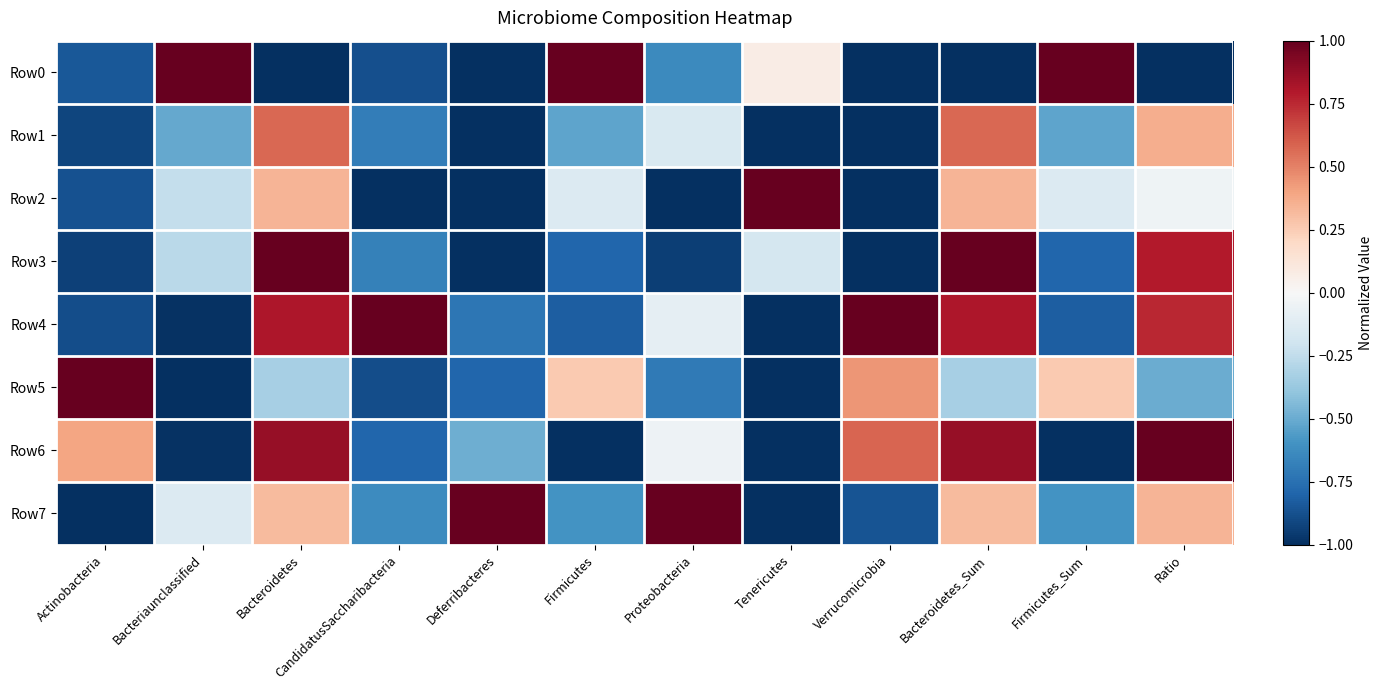

Reading left to right, extract all data points from this chart.

Row0: Actinobacteria=-0.8	Bacteriaunclassified=1.0	Bacteroidetes=-1.0	CandidatusSaccharibacteria=-0.9	Deferribacteres=-1.0	Firmicutes=1.0	Proteobacteria=-0.6	Tenericutes=0.1	Verrucomicrobia=-1.0	Bacteroidetes_Sum=-1.0	Firmicutes_Sum=1.0	Ratio=-1.0
Row1: Actinobacteria=-0.9	Bacteriaunclassified=-0.5	Bacteroidetes=0.6	CandidatusSaccharibacteria=-0.7	Deferribacteres=-1.0	Firmicutes=-0.5	Proteobacteria=-0.1	Tenericutes=-1.0	Verrucomicrobia=-1.0	Bacteroidetes_Sum=0.6	Firmicutes_Sum=-0.5	Ratio=0.4
Row2: Actinobacteria=-0.9	Bacteriaunclassified=-0.2	Bacteroidetes=0.3	CandidatusSaccharibacteria=-1.0	Deferribacteres=-1.0	Firmicutes=-0.1	Proteobacteria=-1.0	Tenericutes=1.0	Verrucomicrobia=-1.0	Bacteroidetes_Sum=0.3	Firmicutes_Sum=-0.1	Ratio=-0.0
Row3: Actinobacteria=-0.9	Bacteriaunclassified=-0.3	Bacteroidetes=1.0	CandidatusSaccharibacteria=-0.7	Deferribacteres=-1.0	Firmicutes=-0.8	Proteobacteria=-0.9	Tenericutes=-0.2	Verrucomicrobia=-1.0	Bacteroidetes_Sum=1.0	Firmicutes_Sum=-0.8	Ratio=0.8
Row4: Actinobacteria=-0.9	Bacteriaunclassified=-1.0	Bacteroidetes=0.8	CandidatusSaccharibacteria=1.0	Deferribacteres=-0.7	Firmicutes=-0.8	Proteobacteria=-0.1	Tenericutes=-1.0	Verrucomicrobia=1.0	Bacteroidetes_Sum=0.8	Firmicutes_Sum=-0.8	Ratio=0.8
Row5: Actinobacteria=1.0	Bacteriaunclassified=-1.0	Bacteroidetes=-0.3	CandidatusSaccharibacteria=-0.9	Deferribacteres=-0.8	Firmicutes=0.3	Proteobacteria=-0.7	Tenericutes=-1.0	Verrucomicrobia=0.4	Bacteroidetes_Sum=-0.3	Firmicutes_Sum=0.3	Ratio=-0.5
Row6: Actinobacteria=0.4	Bacteriaunclassified=-1.0	Bacteroidetes=0.9	CandidatusSaccharibacteria=-0.8	Deferribacteres=-0.5	Firmicutes=-1.0	Proteobacteria=-0.1	Tenericutes=-1.0	Verrucomicrobia=0.6	Bacteroidetes_Sum=0.9	Firmicutes_Sum=-1.0	Ratio=1.0
Row7: Actinobacteria=-1.0	Bacteriaunclassified=-0.1	Bacteroidetes=0.3	CandidatusSaccharibacteria=-0.6	Deferribacteres=1.0	Firmicutes=-0.6	Proteobacteria=1.0	Tenericutes=-1.0	Verrucomicrobia=-0.9	Bacteroidetes_Sum=0.3	Firmicutes_Sum=-0.6	Ratio=0.3